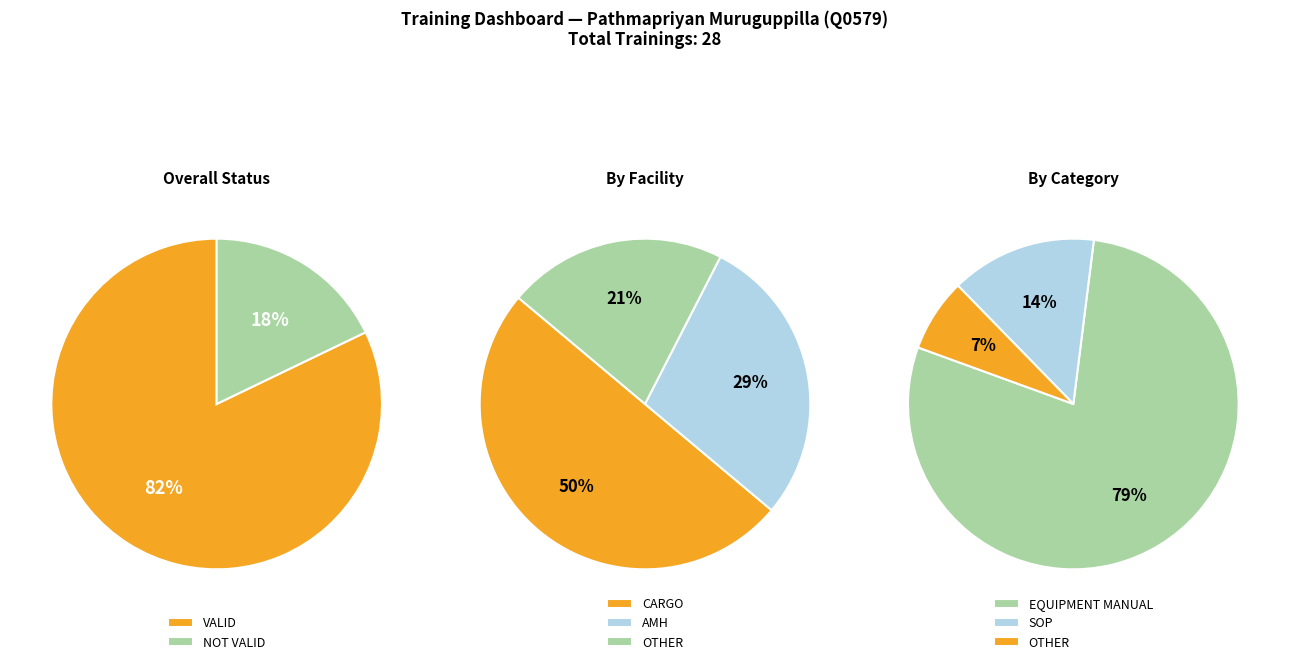

Rank the categories by value from highest to lowest.

VALID, NOT VALID